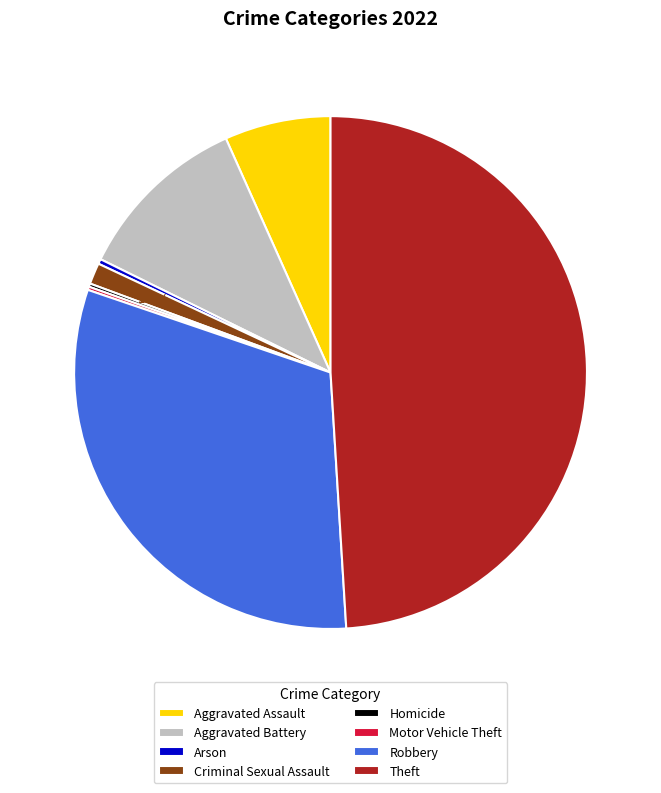

The Criminal Sexual Assault slice represents 11% of the pie. True or false?

False